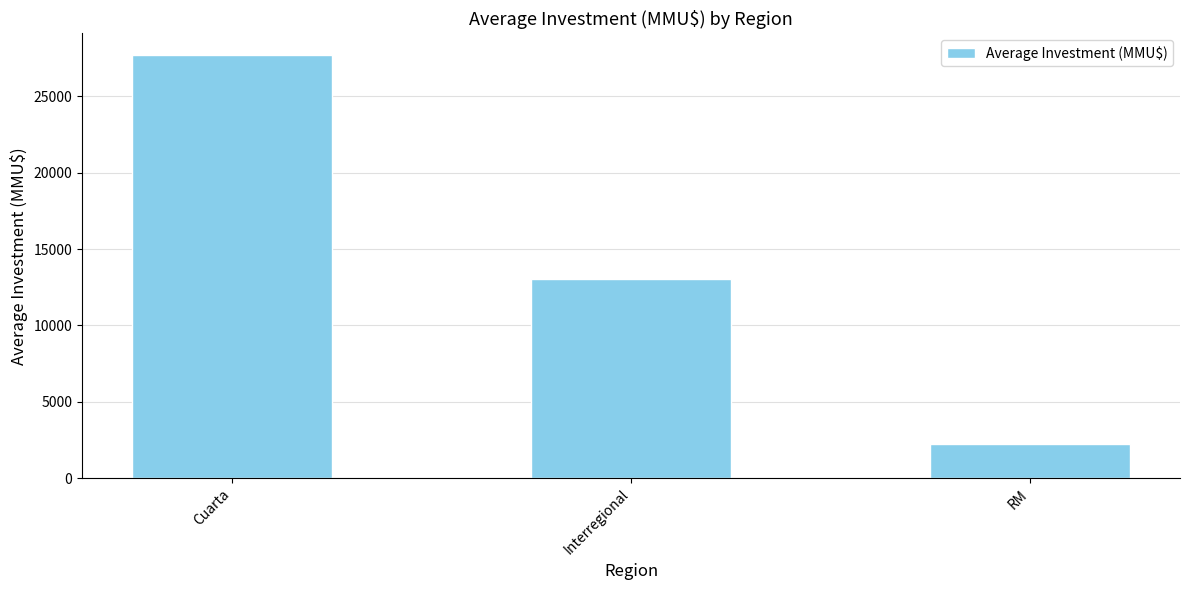

What is the greatest value displayed?

27737.0